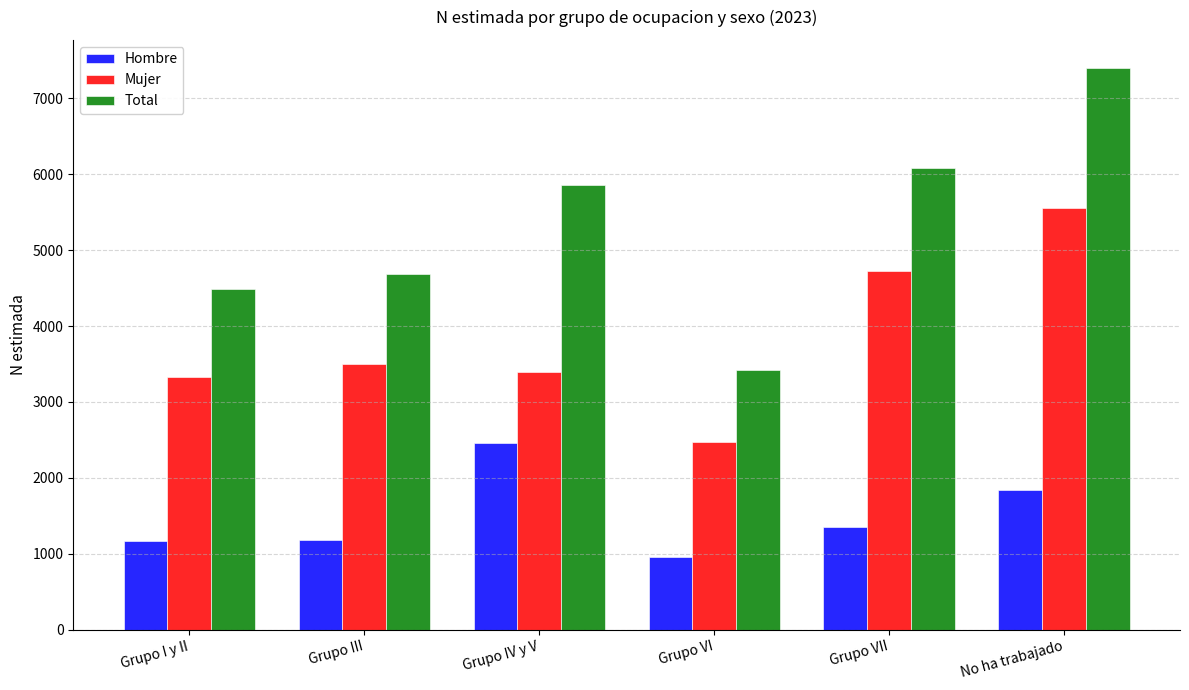

How many data points in Hombre are less than 1353?

3